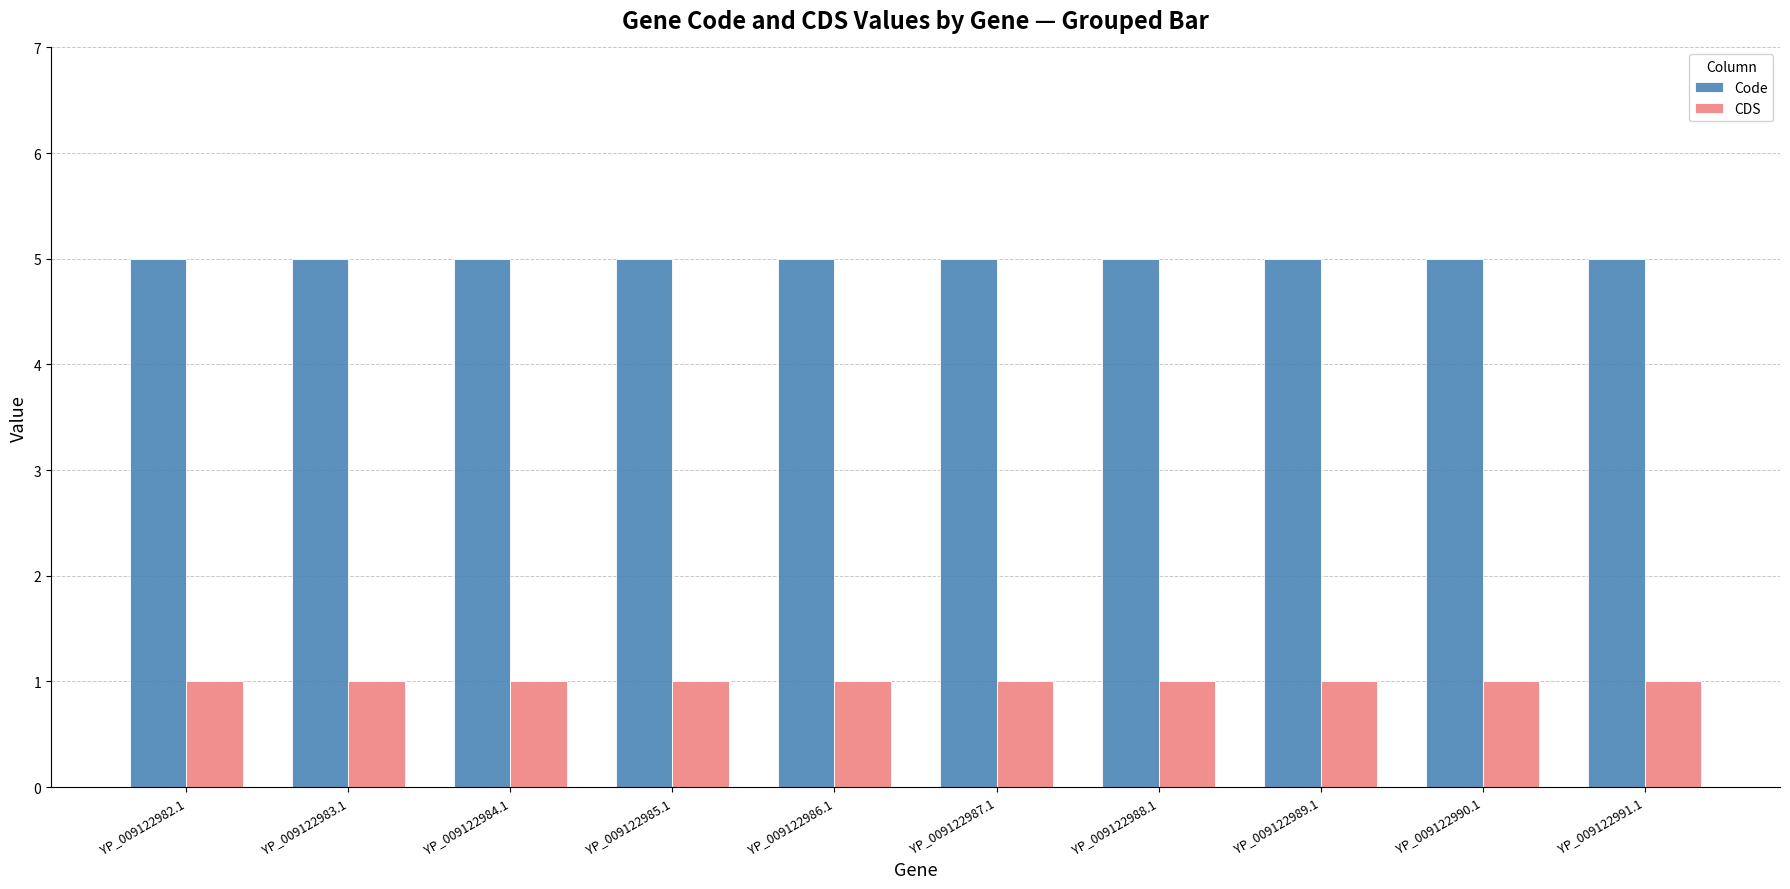

At YP_009122986.1, list the series in order from largest to smallest.

Code, CDS